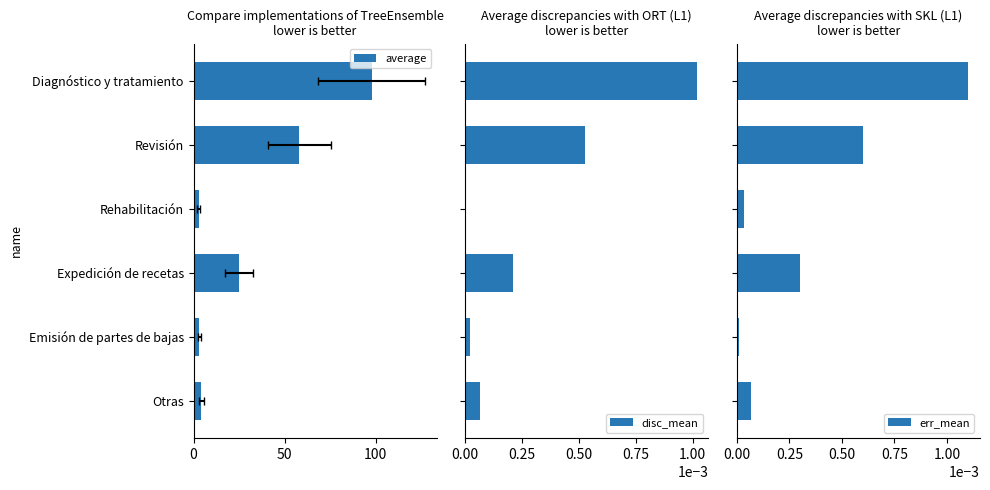

Are the bars horizontal?

Yes